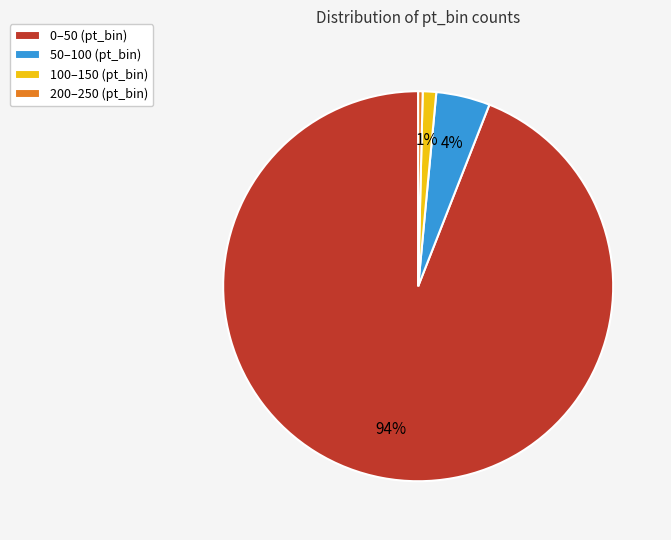

Is there a majority slice in this chart?

Yes